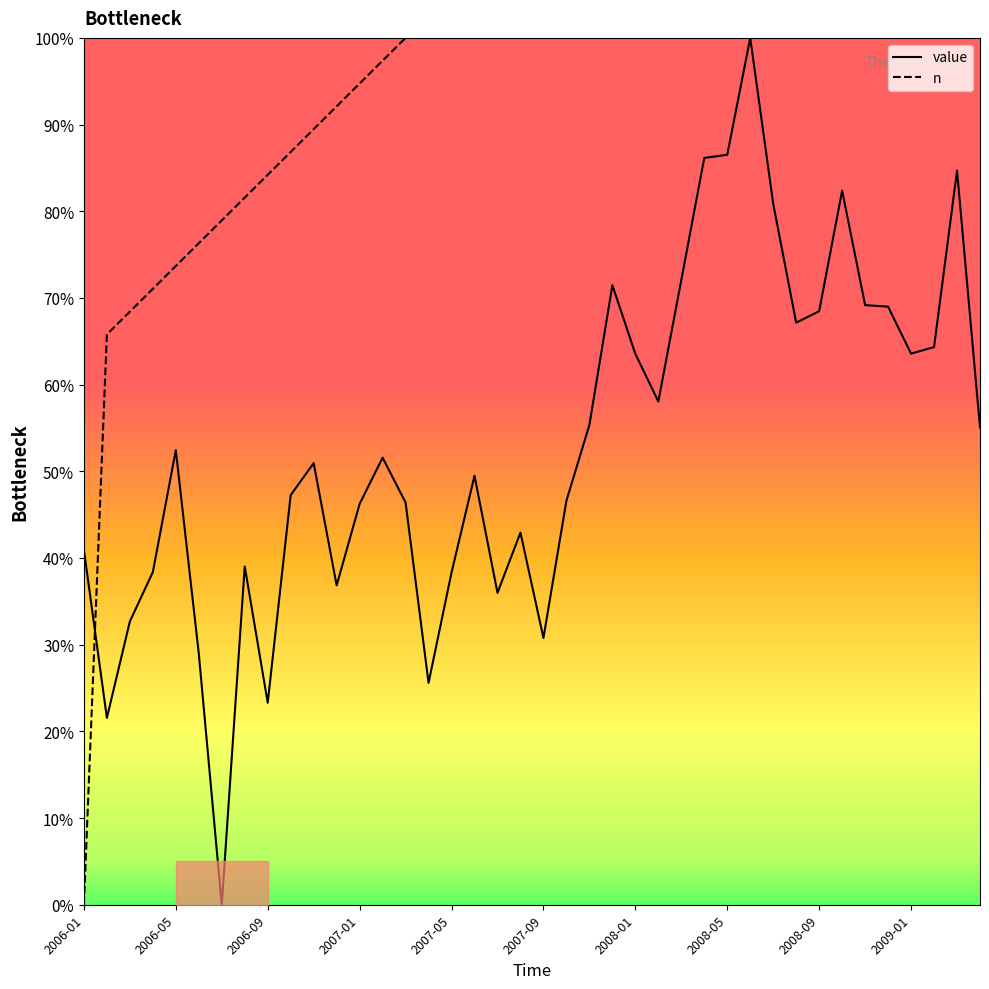

The value of n at 19 is 100.0. True or false?

True